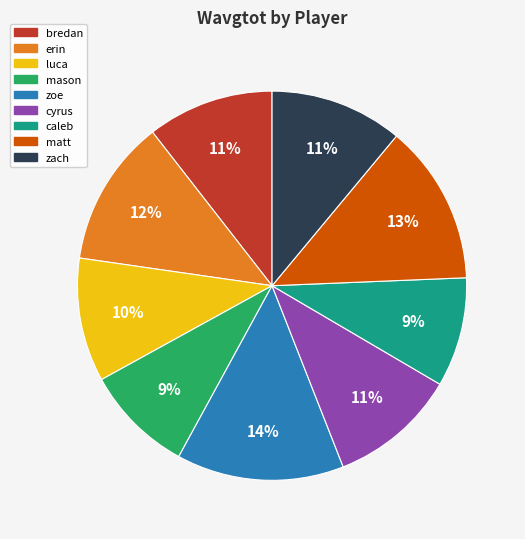

Does cyrus represent more than half of the total?

No